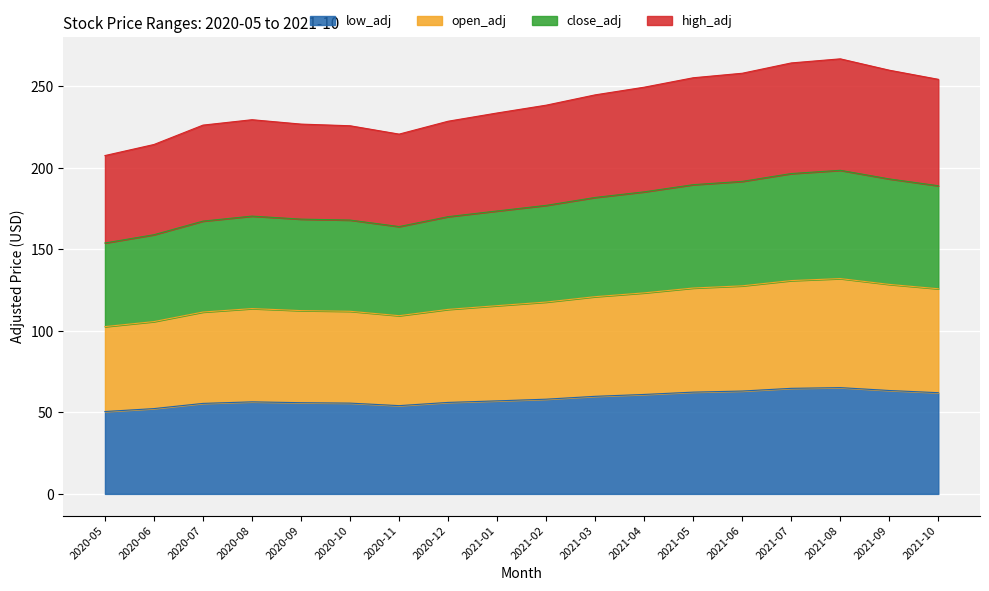

What is the total value across all series at 2020-08?

229.6